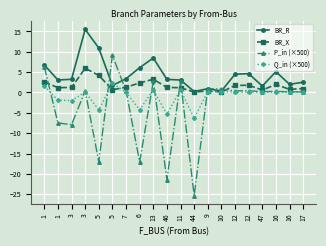

How many lines are shown in the chart?

4